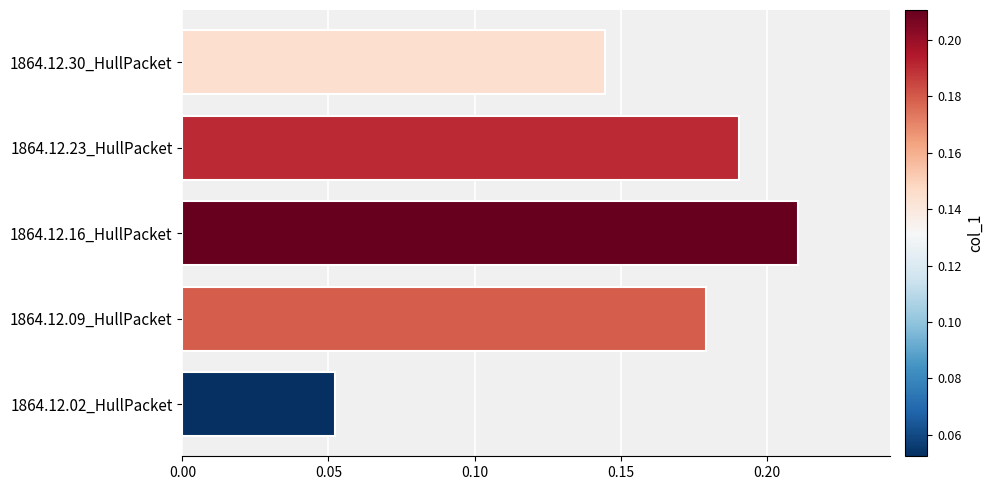

What is the sum of all values?

0.8